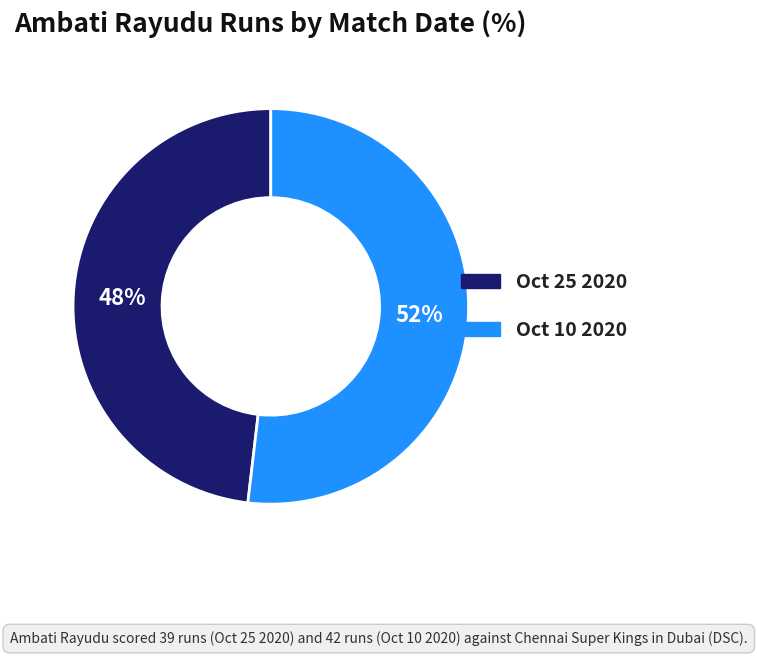

Combined, do Oct 10 2020 and Oct 25 2020 account for over 50%?

Yes